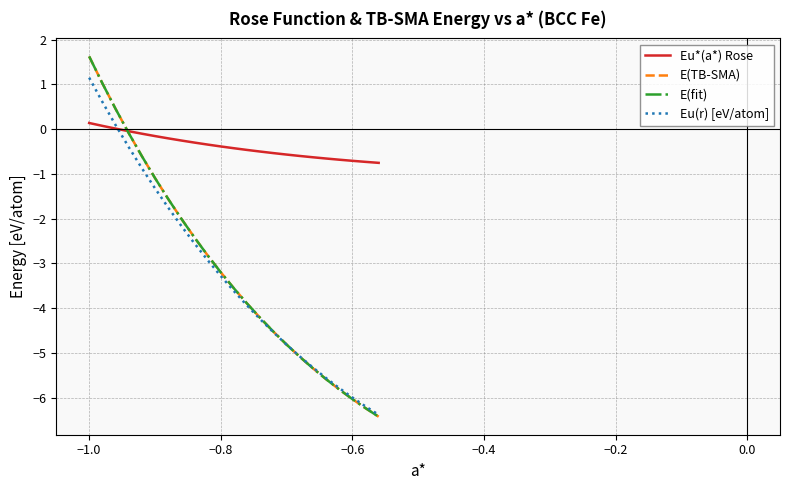

Does the chart display data point markers on the line(s)?

No